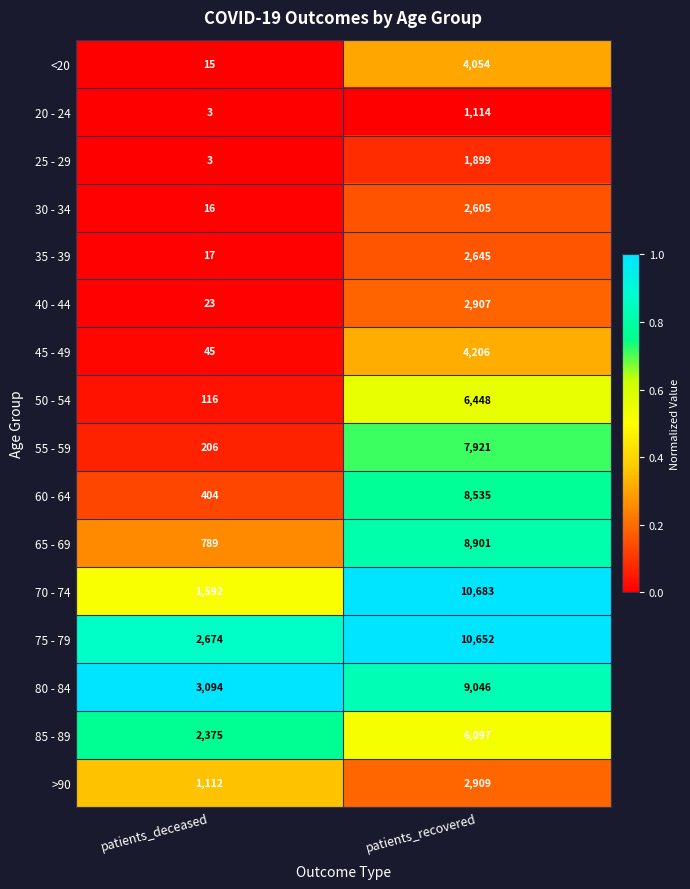

The value of 40 - 44 at patients_recovered is 2907. True or false?

True